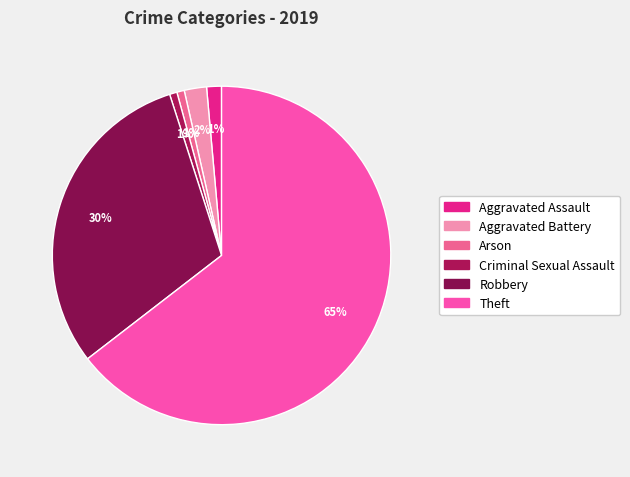

What is the smallest slice in the pie chart?

Arson